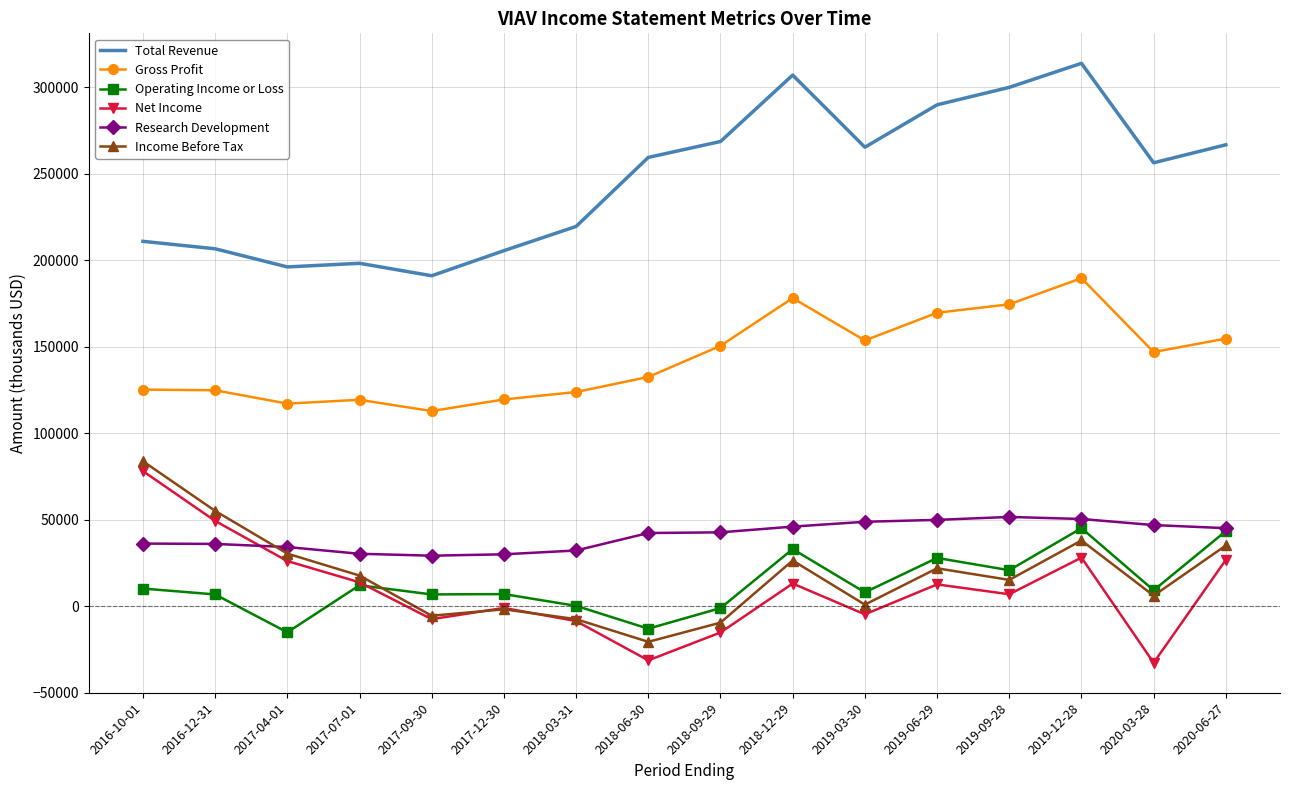

Between 2018-09-29 and 2019-06-29, which series saw the biggest shift?

Income Before Tax